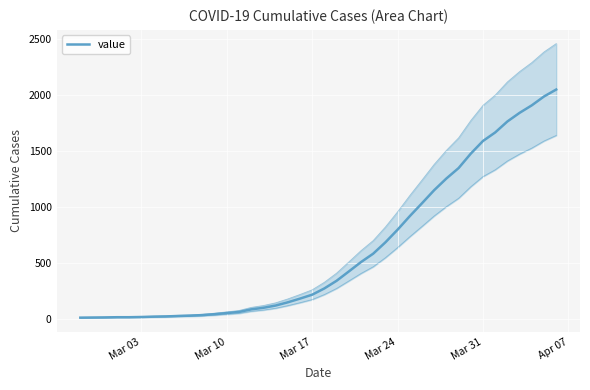

What is the greatest value displayed?

2049